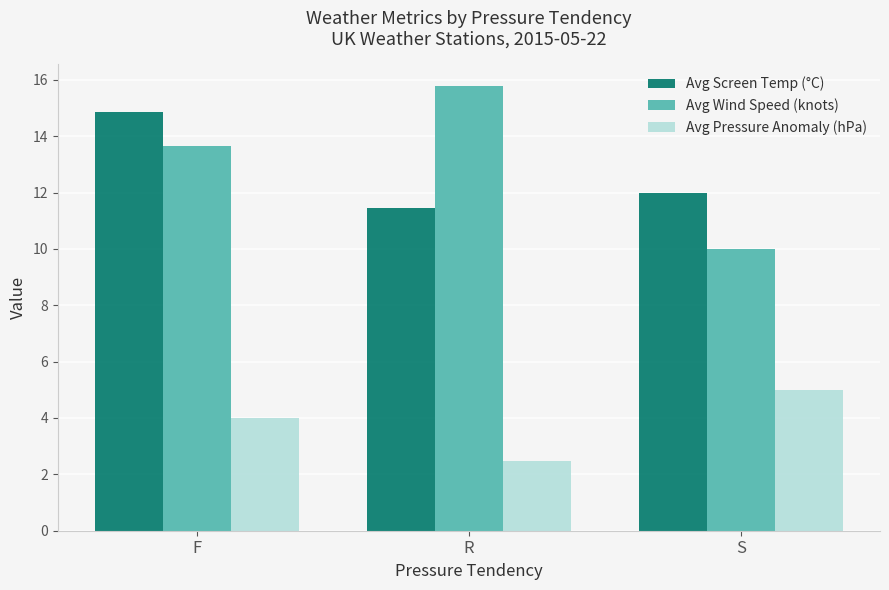

What is the label of the 3rd bar from the left?

S